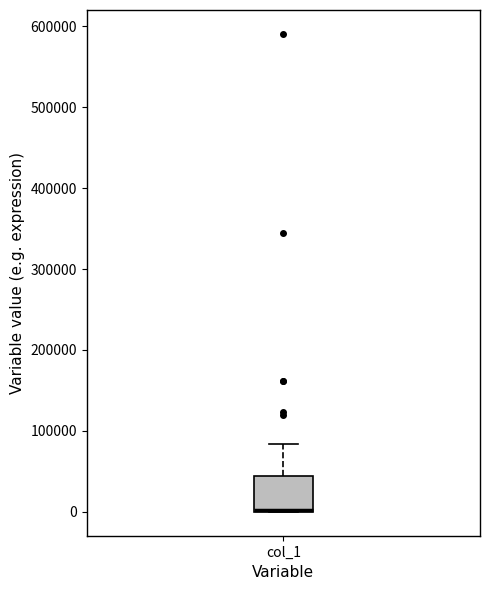

Where is the lower edge of the box for col_1 on the y-axis? The values are not printed on the chart, so give them approximately, as read against the axis.

0